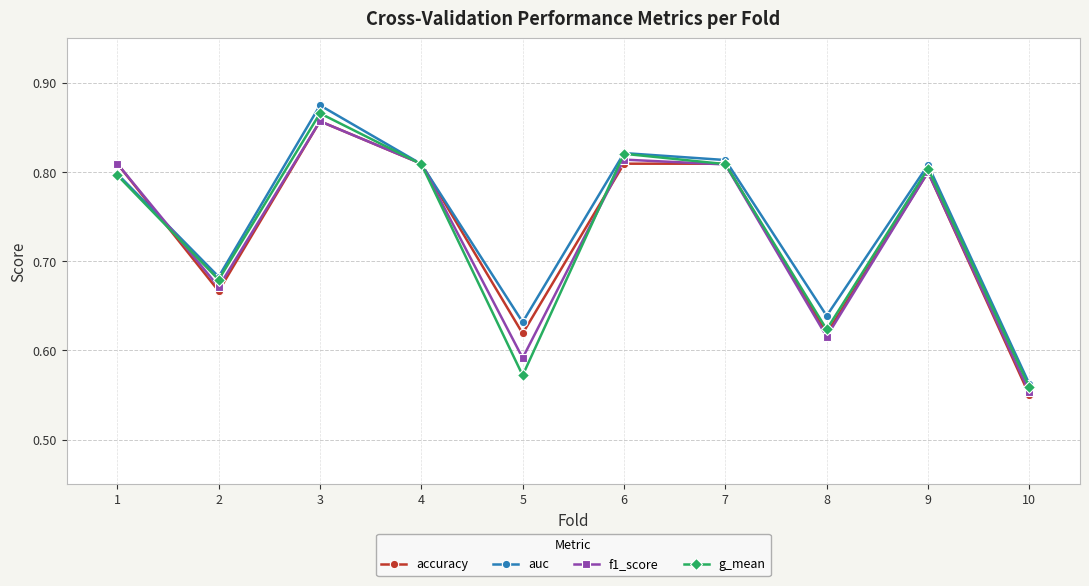

What is the difference between the maximum and minimum values in the accuracy series?

0.3